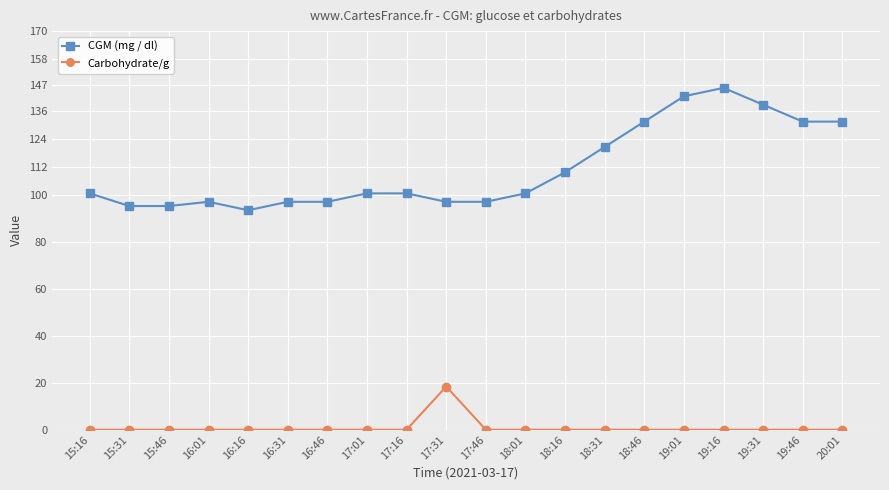

Is it true that Carbohydrate/g equals -9.9 at 16:46?

False